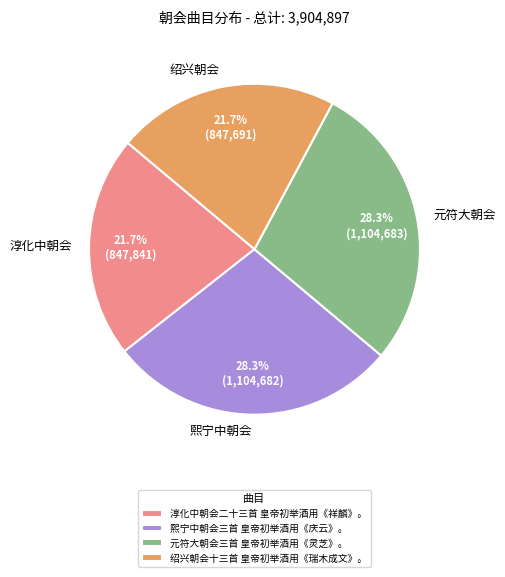

Is there a majority slice in this chart?

No